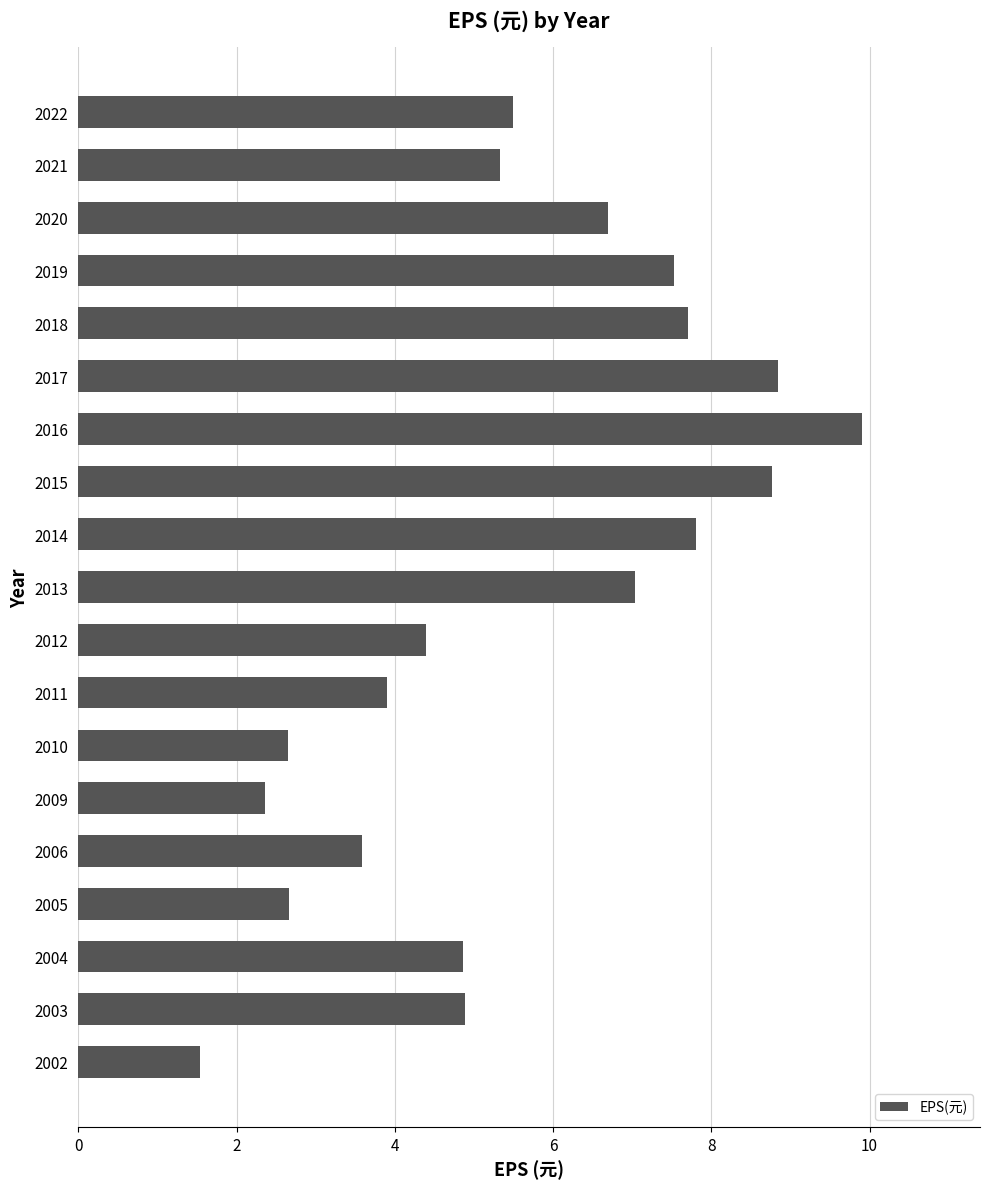

True or false: the data shows 7.4 at 2012.

False